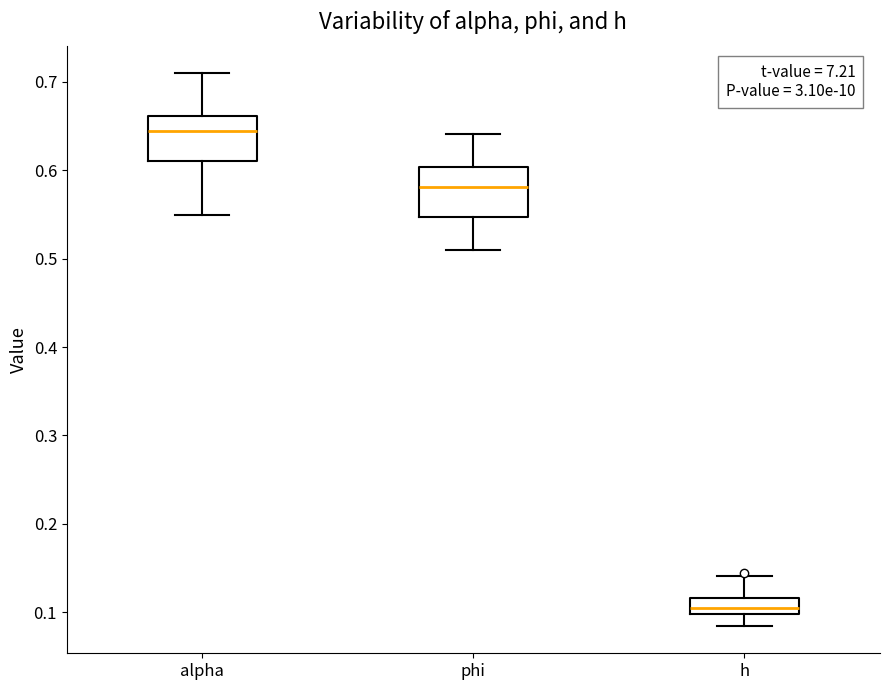

Reading left to right, transcribe this box plot: for each box, give where its median line is, the range the box spans, and where its two whiskers end, as read against the y-axis. The values are not printed on the chart, so give them approximately, as read against the axis.

alpha: median 0.64, box 0.61 to 0.66, whiskers 0.55 to 0.71
phi: median 0.58, box 0.55 to 0.60, whiskers 0.51 to 0.64
h: median 0.11, box 0.10 to 0.12, whiskers 0.08 to 0.14